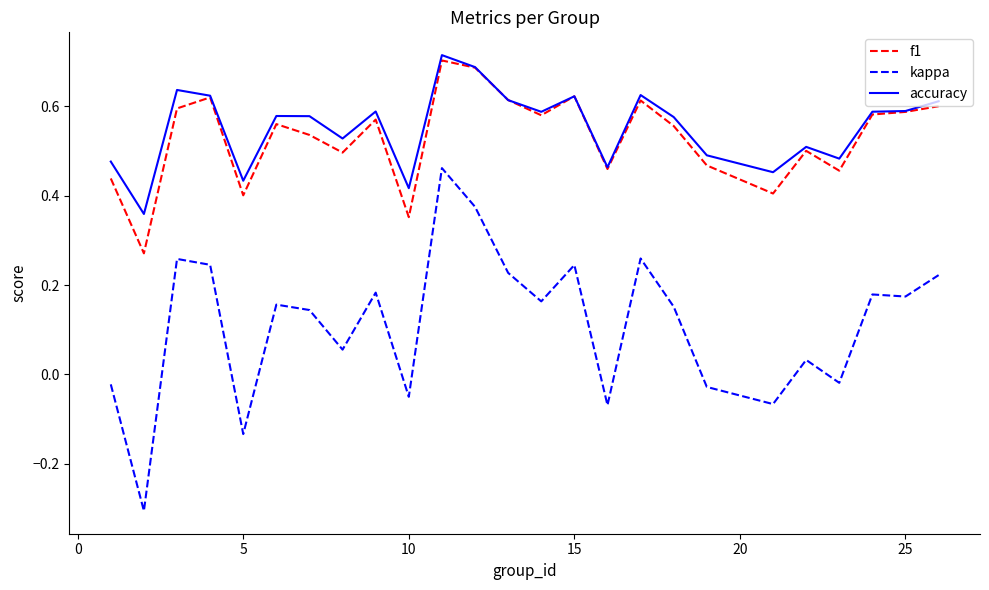

How many lines are shown in the chart?

3